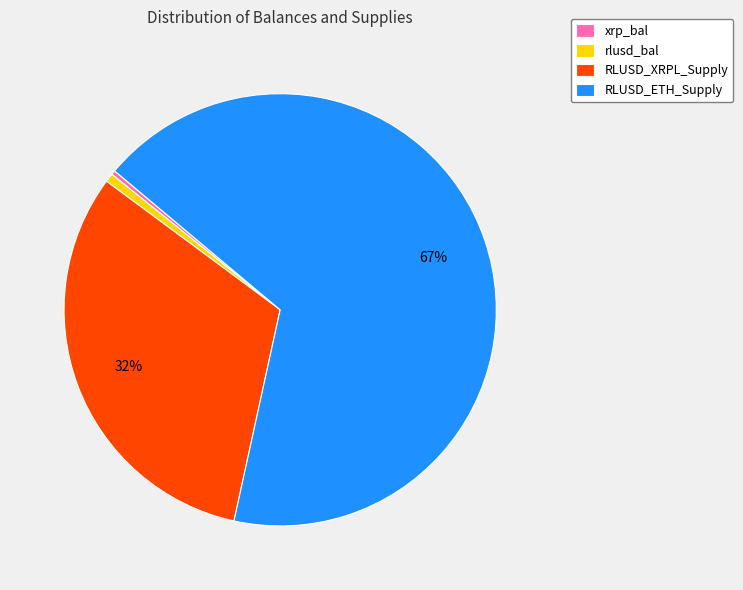

The RLUSD_ETH_Supply slice represents 81% of the pie. True or false?

False